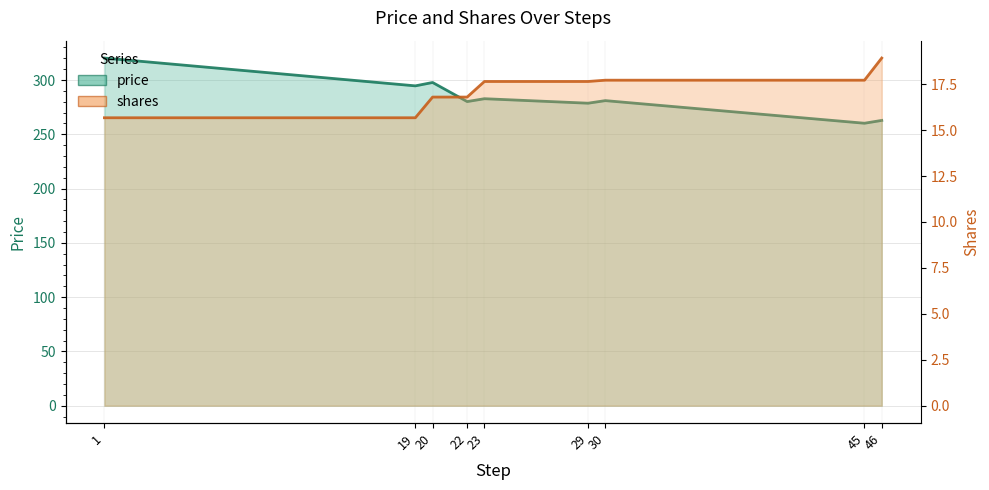

What is the approximate value of shares at 23?

17.6